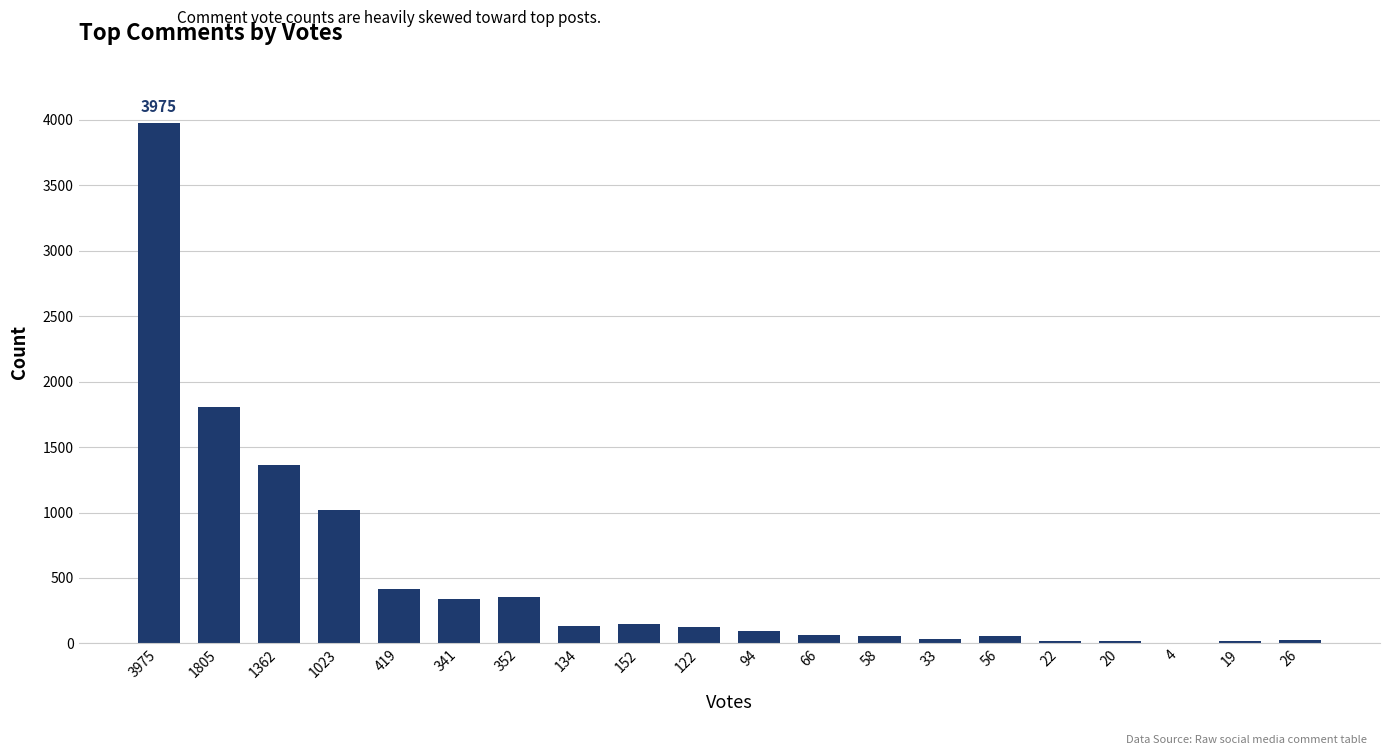

What is the change in value from 3975 to 152?

-3823